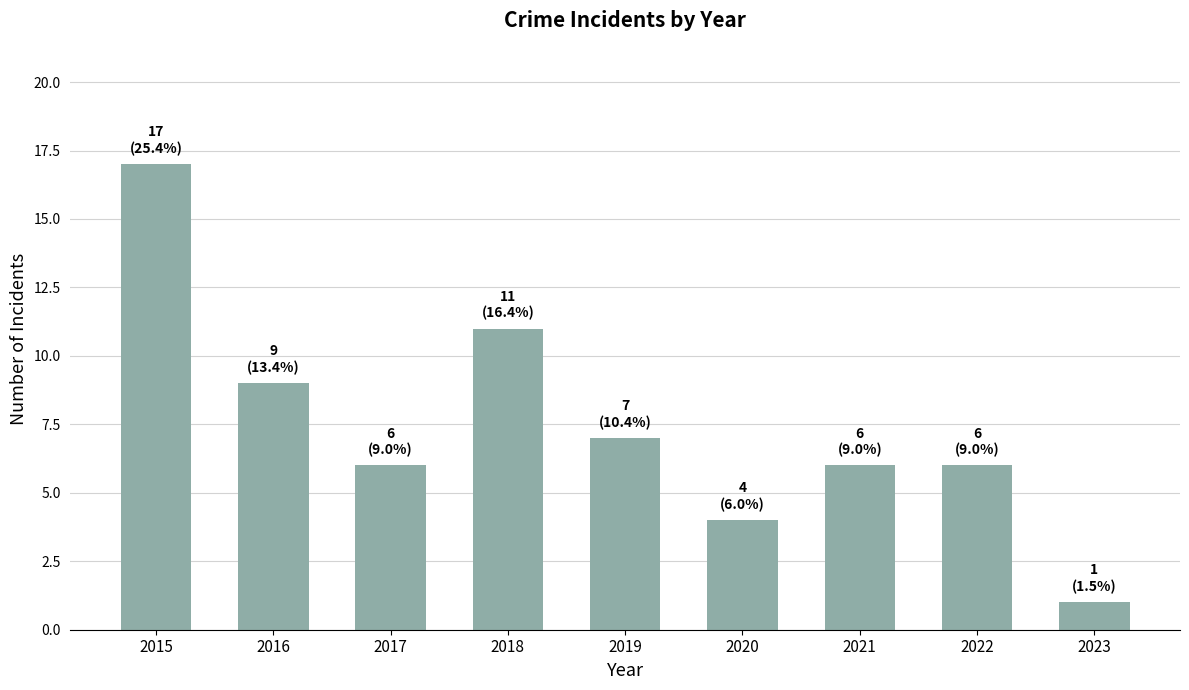

What is the value of the 5th bar from the left?

7